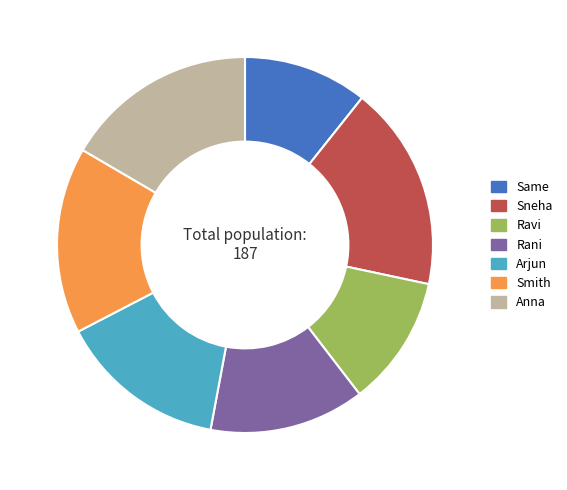

How many segments does this pie chart have?

7